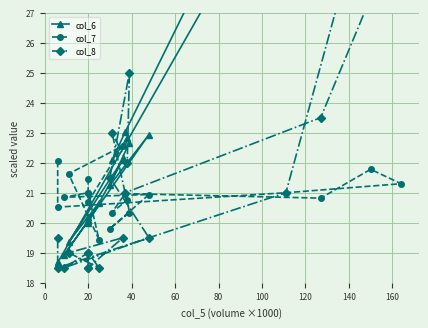

At which category does col_7 reach its first local valley?

20